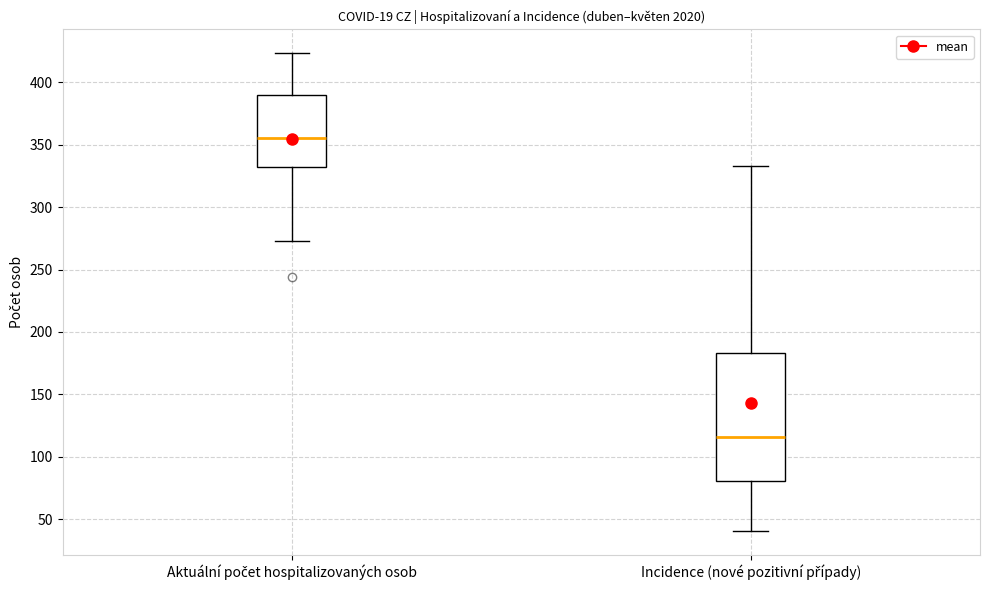

Reading left to right, read every box against the y-axis: the position of its median line, the range the box covers, and the ends of its whiskers. The values are not printed on the chart, so give them approximately, as read against the axis.

Aktuální počet hospitalizovaných osob: median 355, box 330 to 390, whiskers 275 to 425
Incidence (nové pozitivní případy): median 115, box 80 to 185, whiskers 40 to 335